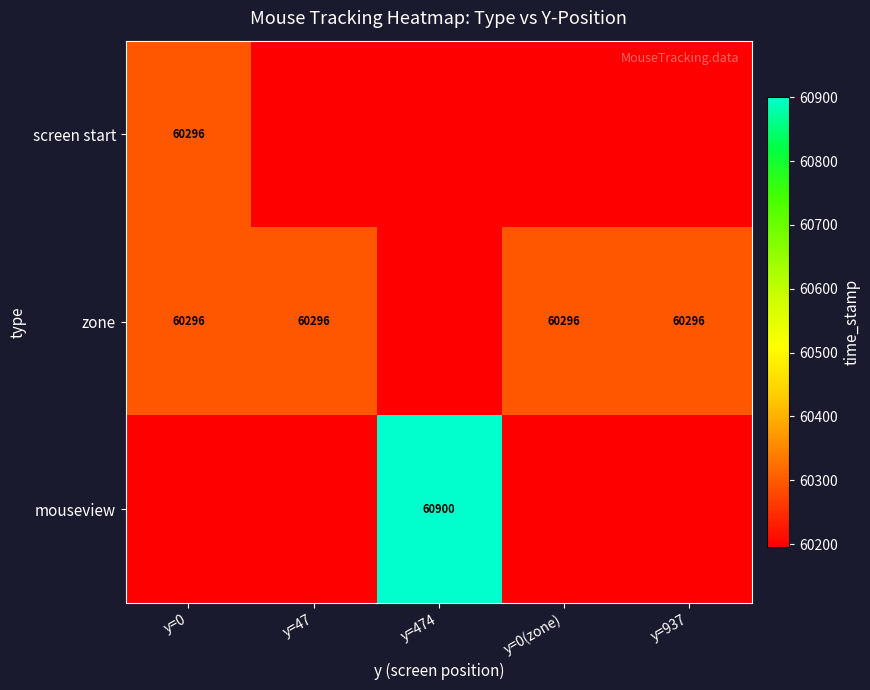

The mouseview series shows 60900.0 at y=474. True or false?

True